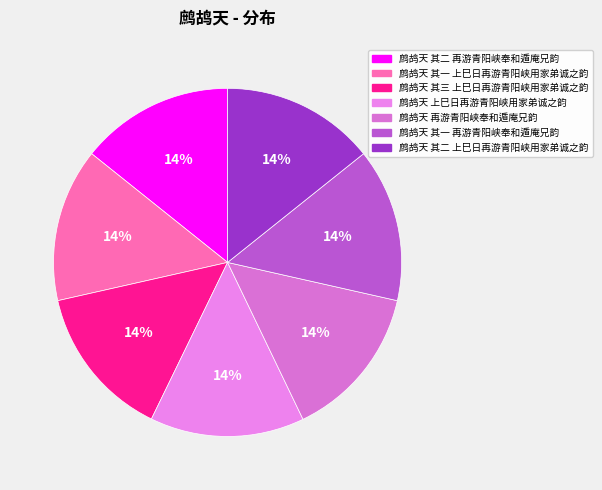

The 鹧鸪天 上巳日再游青阳峡用家弟诚之韵 slice represents 21% of the pie. True or false?

False